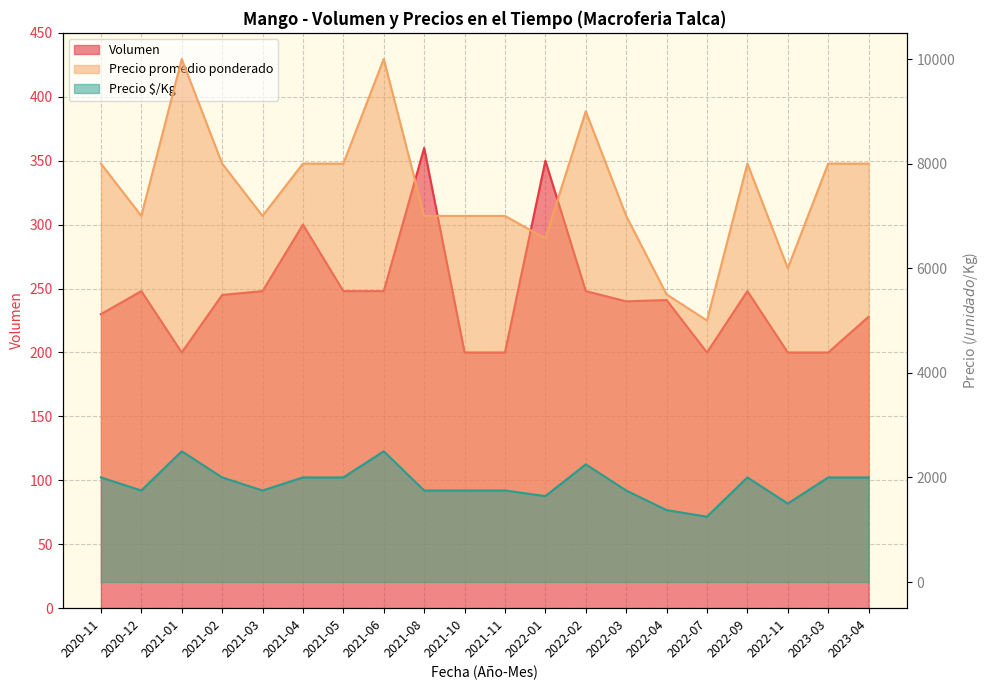

Does the chart have visible grid lines?

Yes